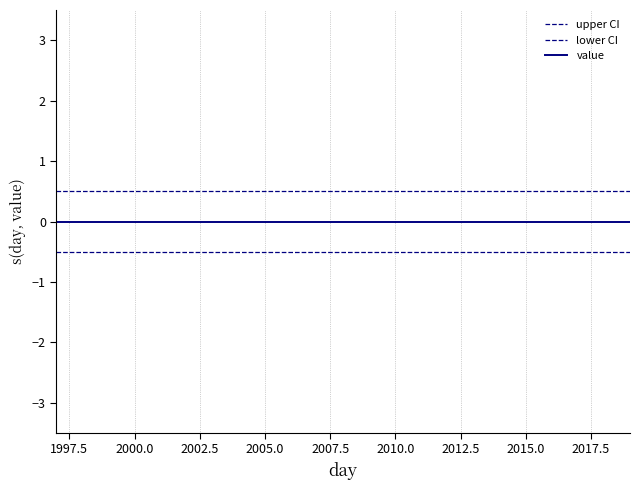

Does the chart display data point markers on the line(s)?

No